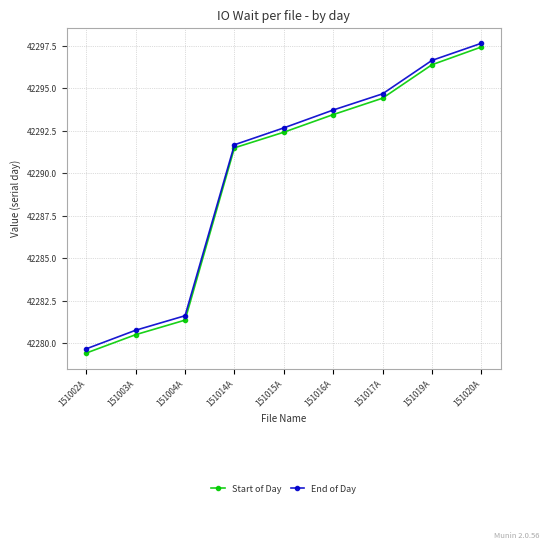

At which label does Start of Day first exceed 42292?

151015A